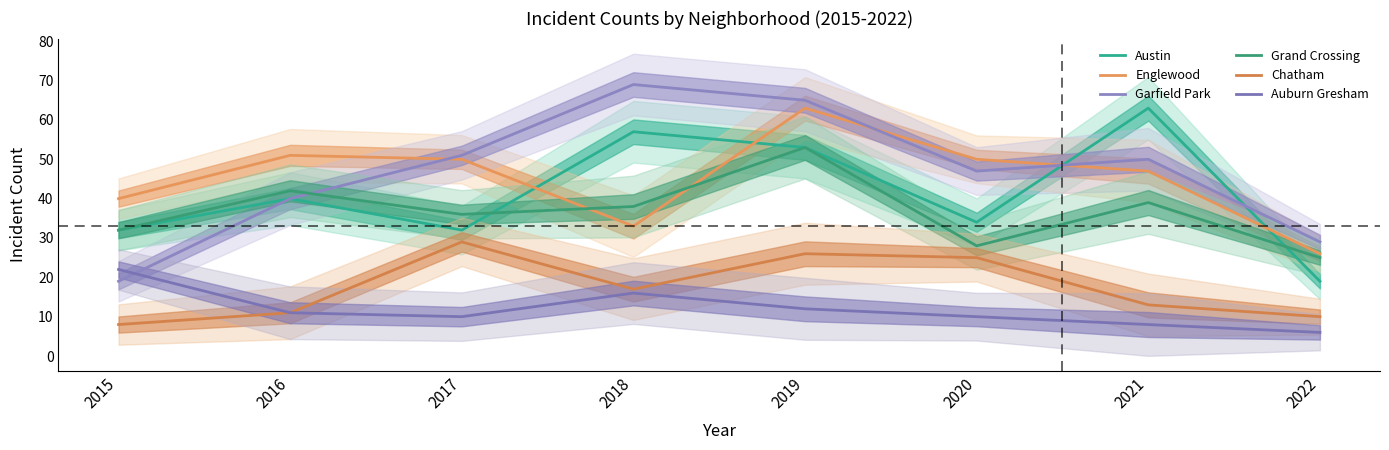

How many intersections are there between Austin and Garfield Park?

2